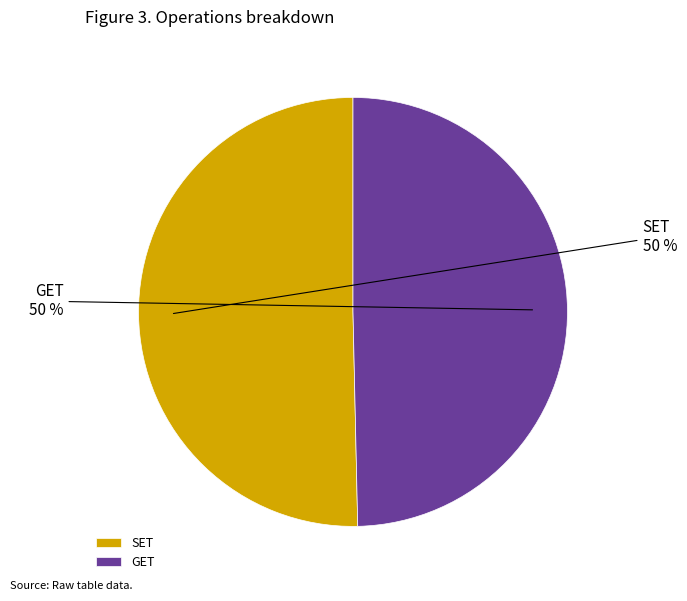

To the nearest percent, what is the combined percentage of GET and SET?

100%